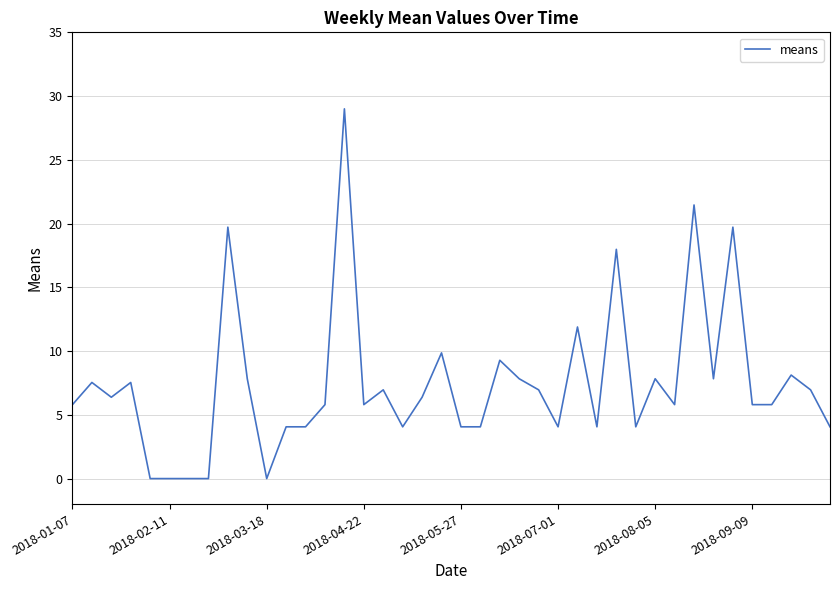

How many values exceed 6?

20